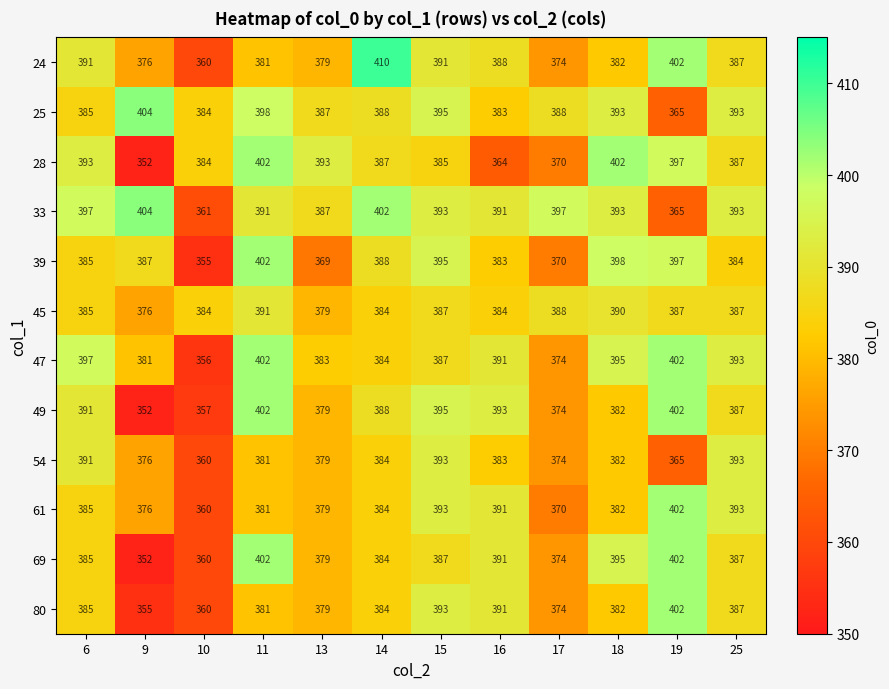

What is the difference between the second highest and second lowest values in the 49 series?

45